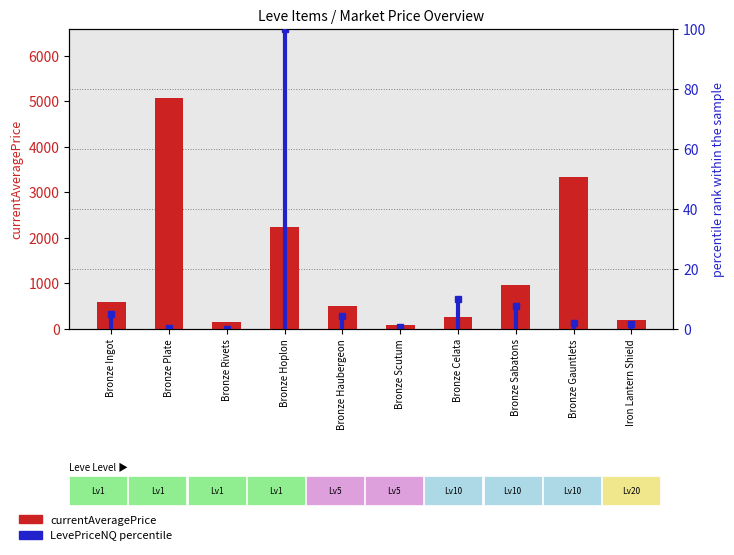

What is the maximum value shown in the chart?

5071.0